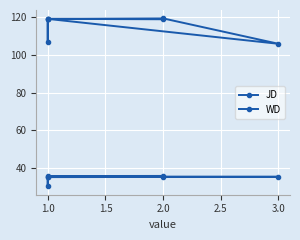

True or false: JD and WD intersect in this chart.

False